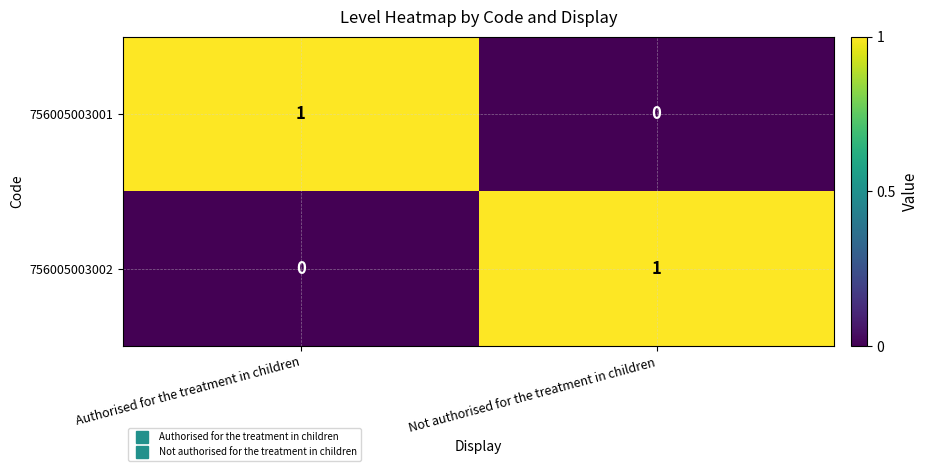

At which label does 756005003001 reach its peak?

Authorised for the treatment in children